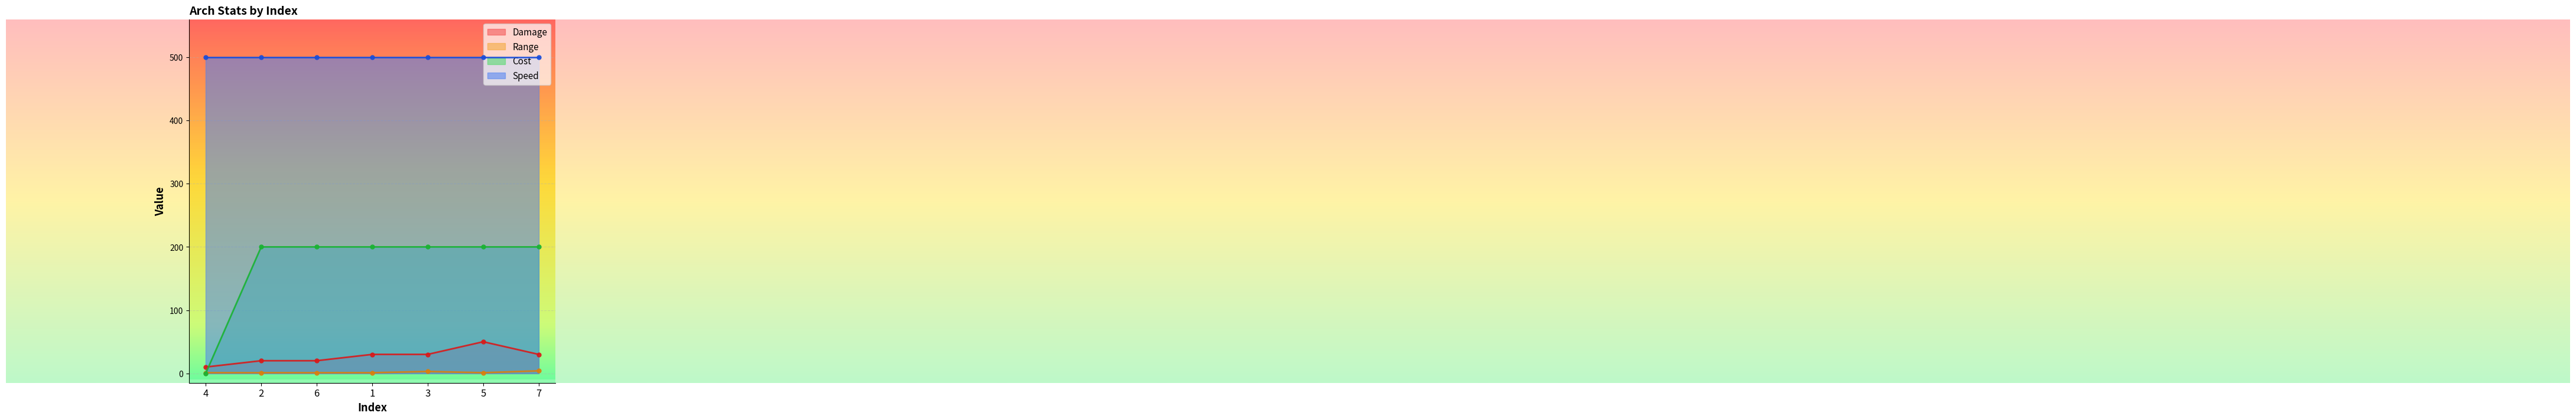

At which label does Damage first exceed 30?

5